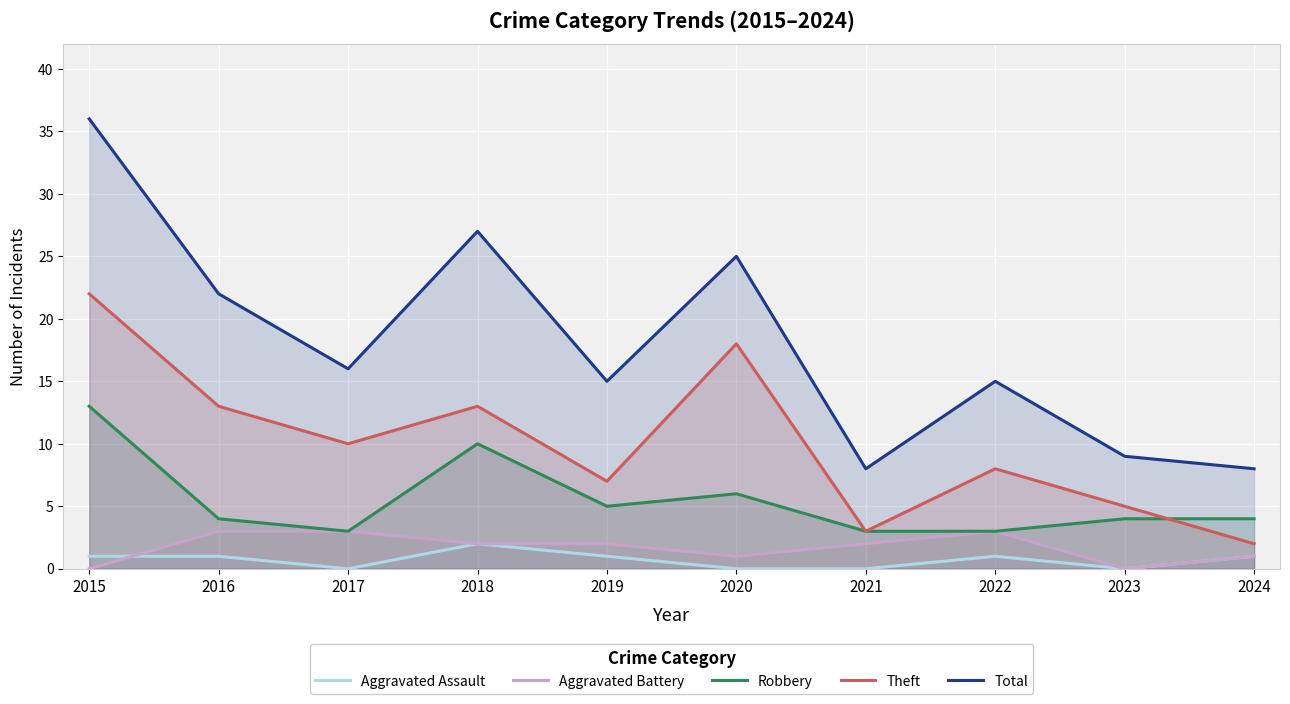

What is the lowest value of the Robbery series?

3